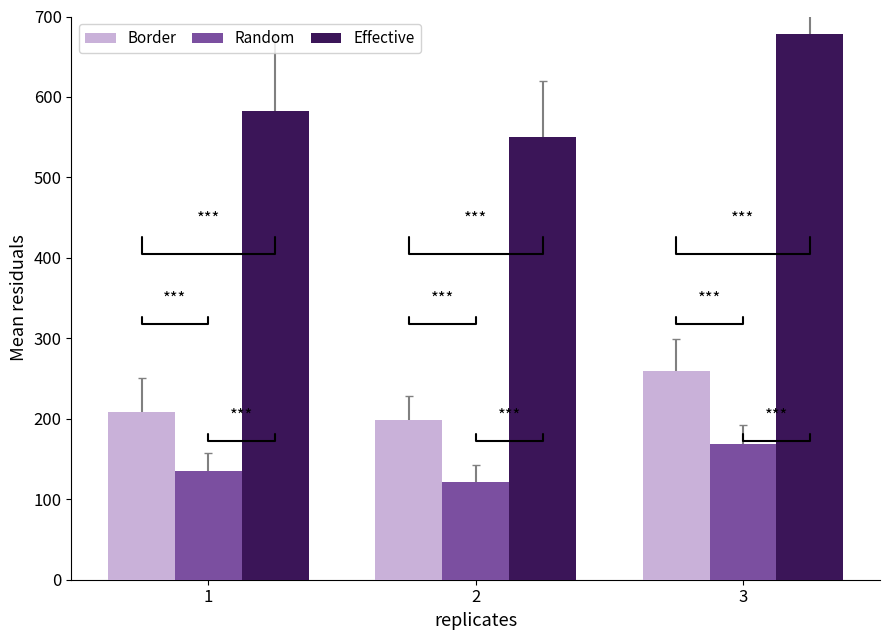

At which category is the sum across all series the highest?

3